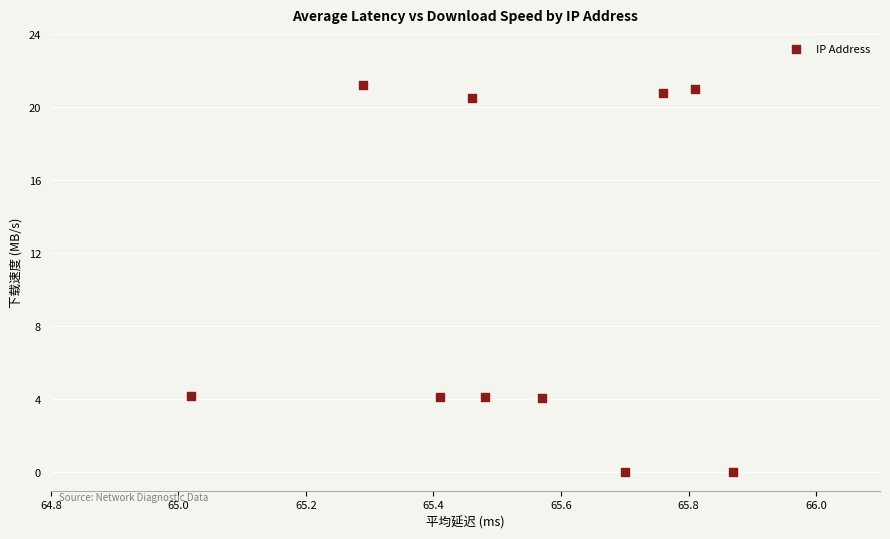

What is the range of Y values (max minus min)?

21.2